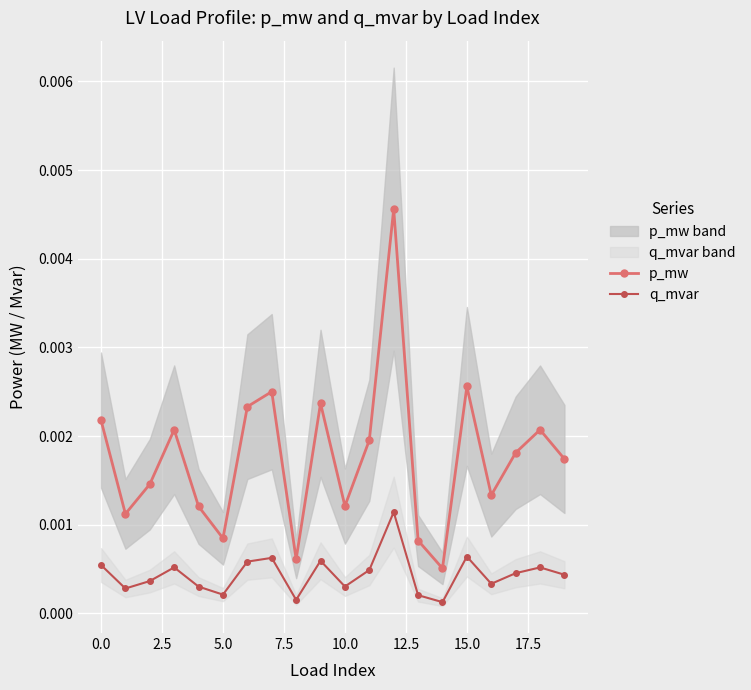

Which has a higher value, 12 or 17?

12